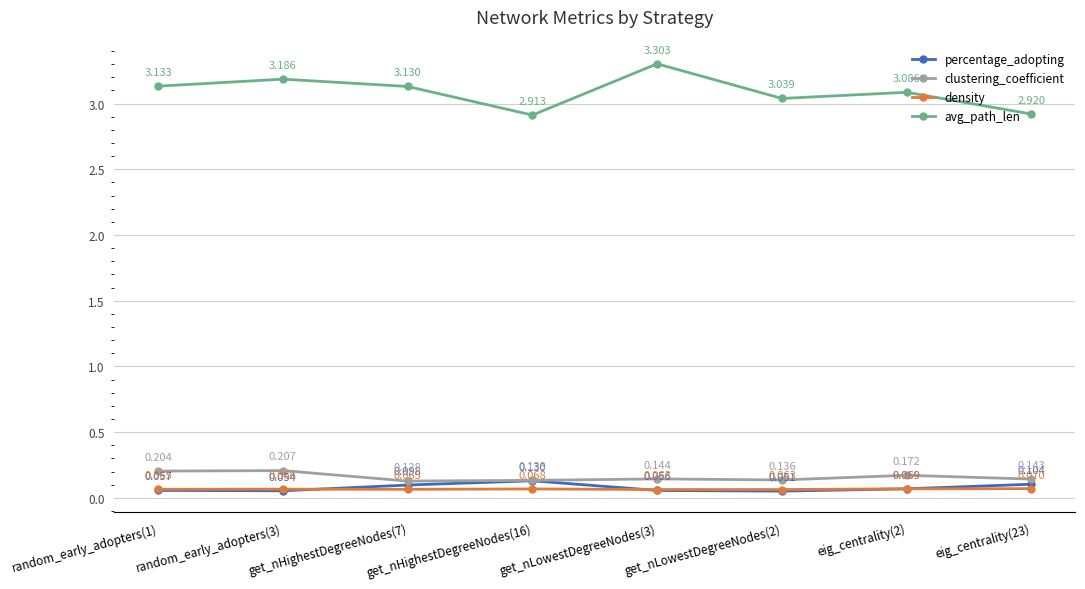

True or false: avg_path_len and density intersect in this chart.

False